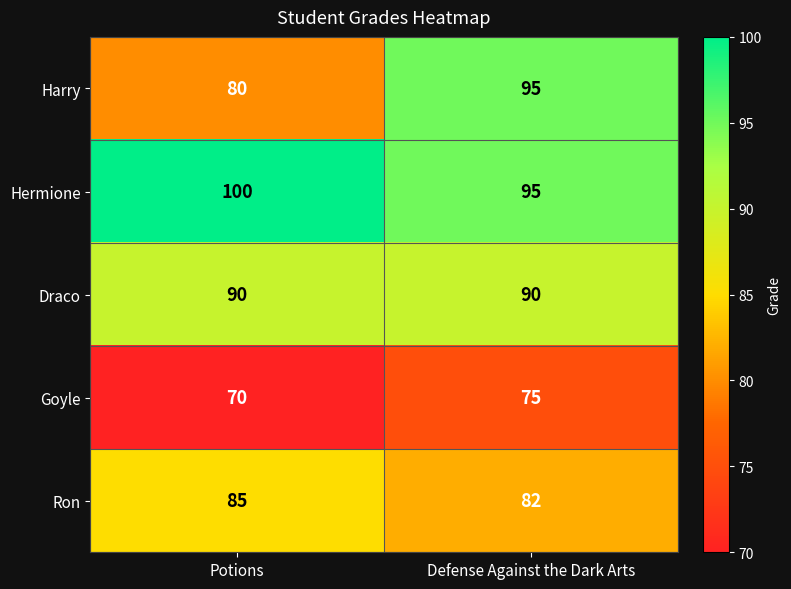

Which series has the largest total across all categories?

Hermione